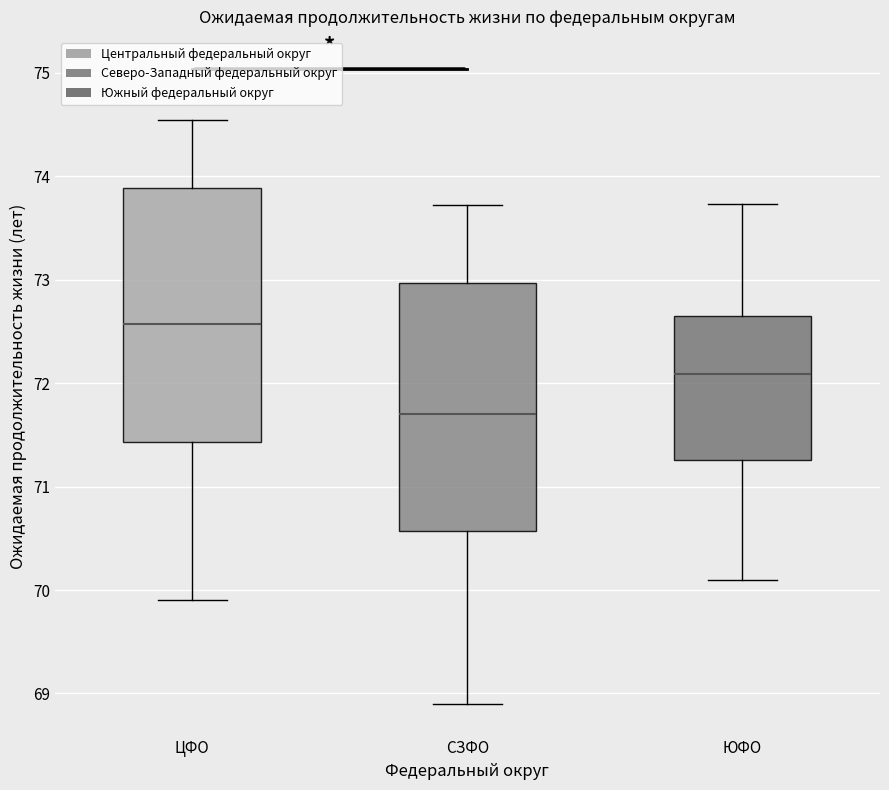

Which box has the lowest median line?

СЗФО